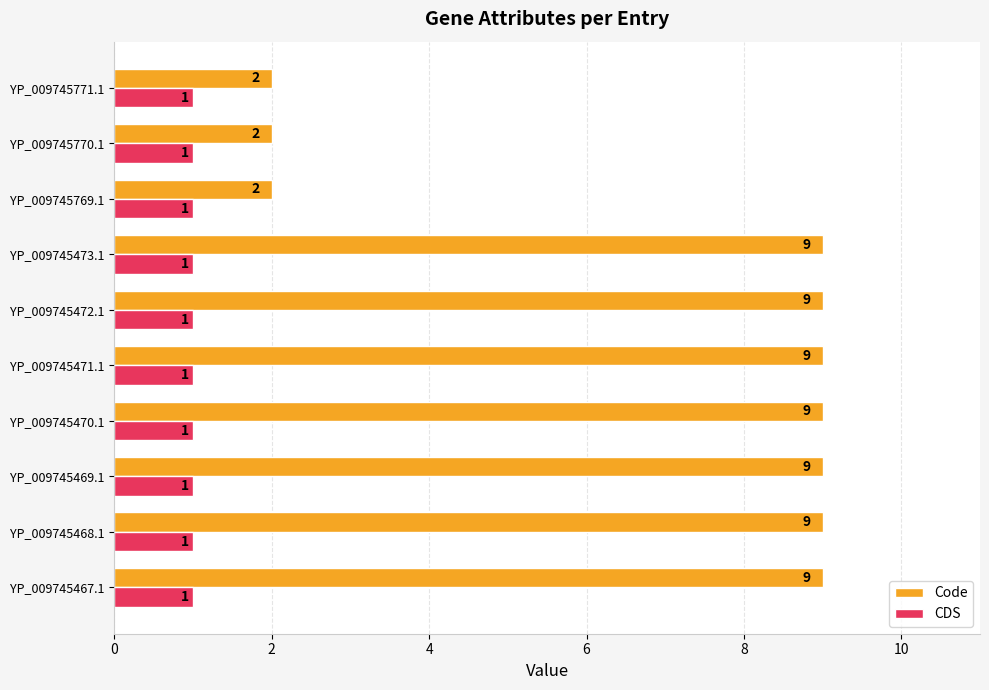

What is the maximum value shown in the chart?

9